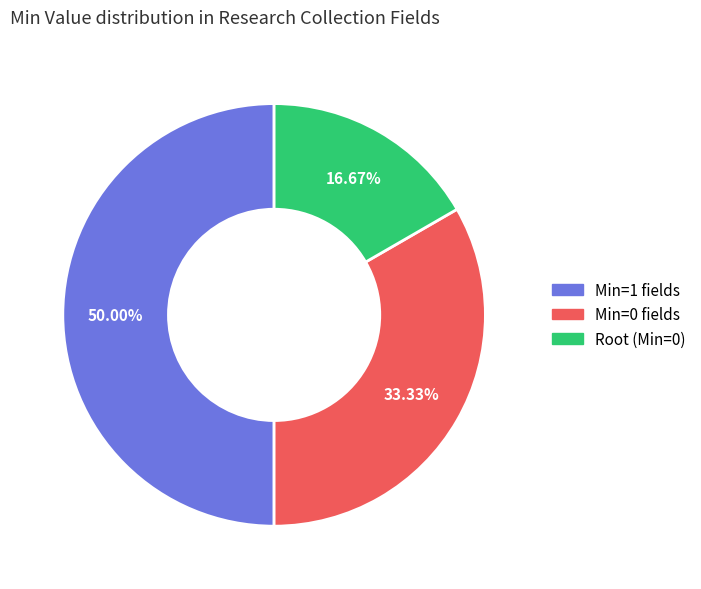

To the nearest percent, what is the average slice percentage?

33%